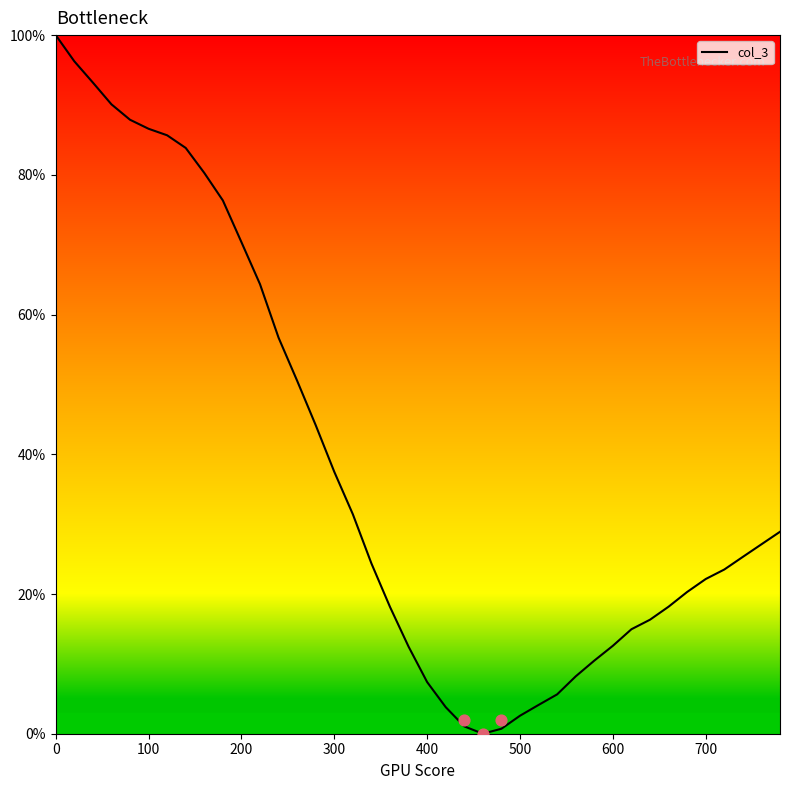

What is the maximum value for col_3?

100.0